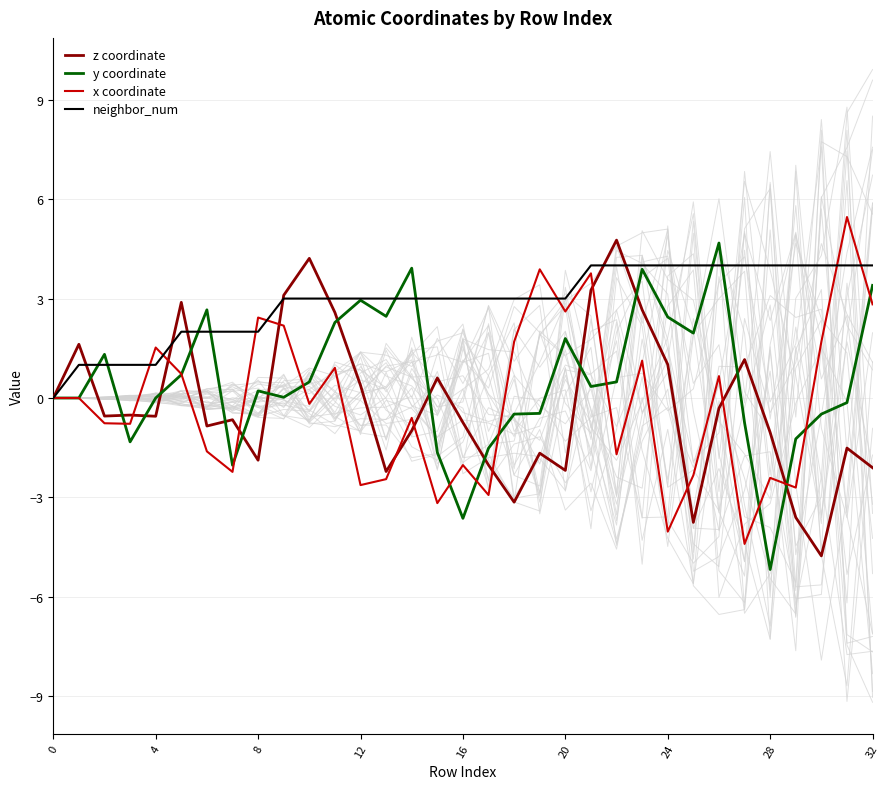

The z coordinate series shows 0.0 at 0. True or false?

True